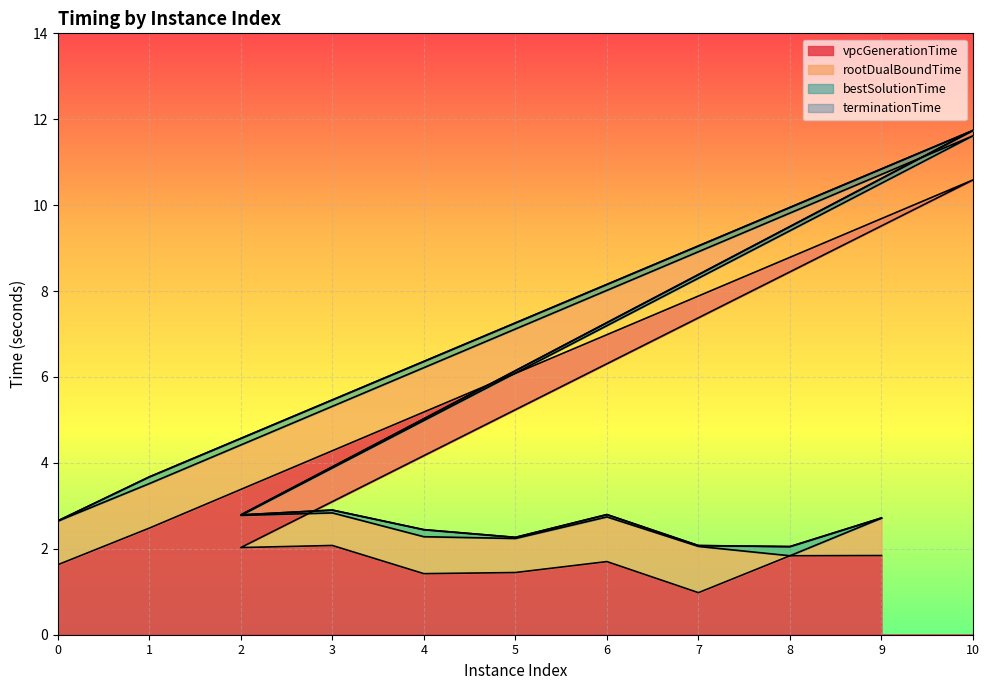

What is the approximate value of rootDualBoundTime at 0?

2.6